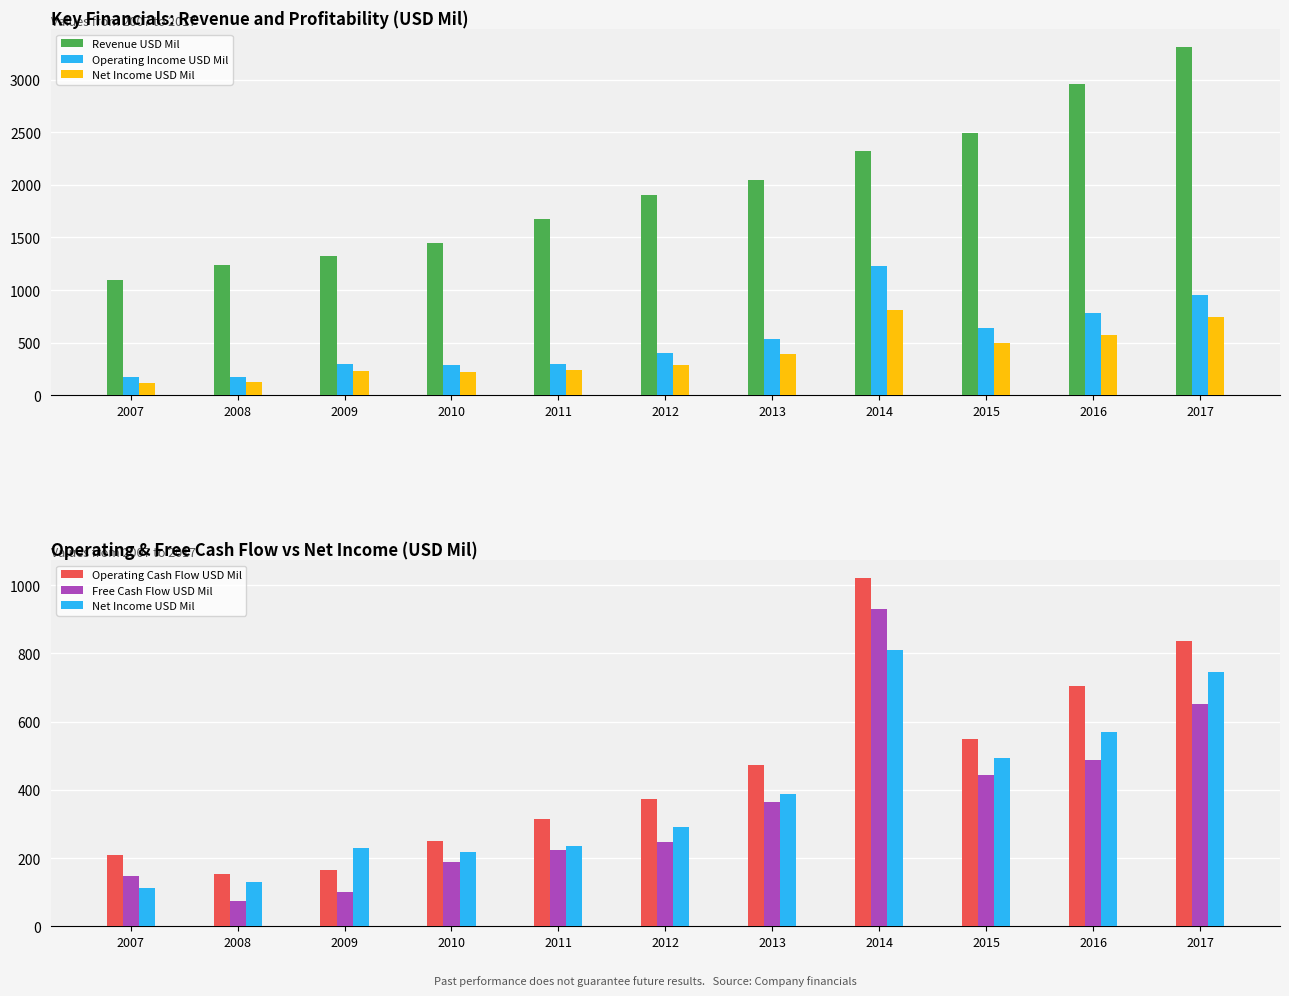

Are the bars horizontal?

No